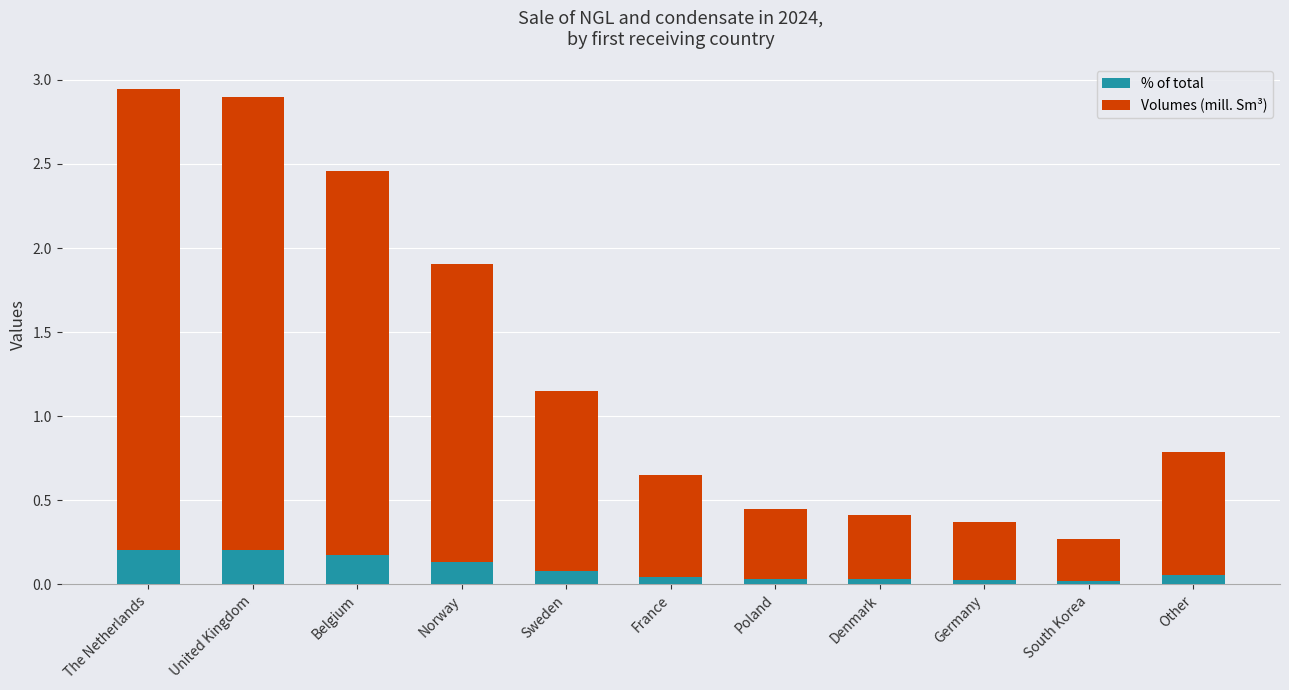

What is the total value across all series at Sweden?

1.2